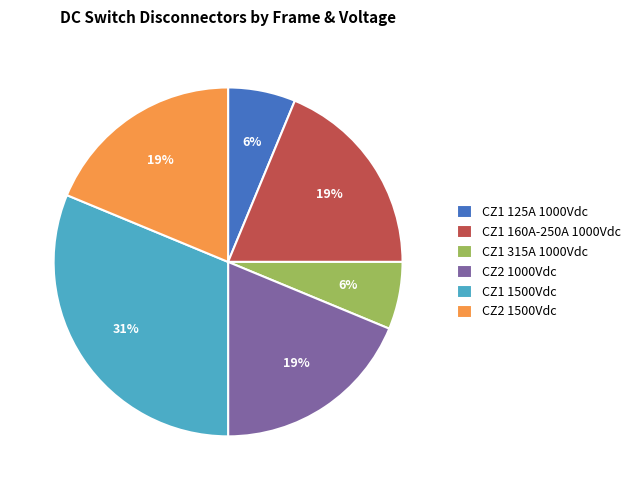

Combined, do CZ1 315A 1000Vdc and CZ1 1500Vdc account for over 50%?

No